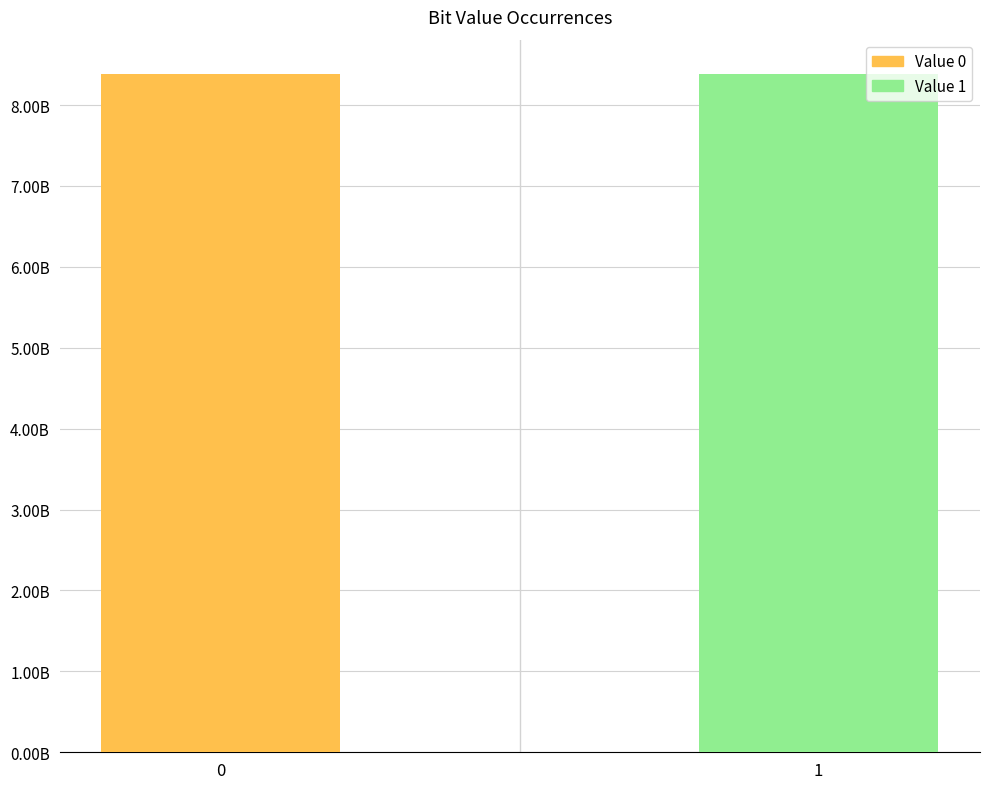

What is the average value?

8388608000